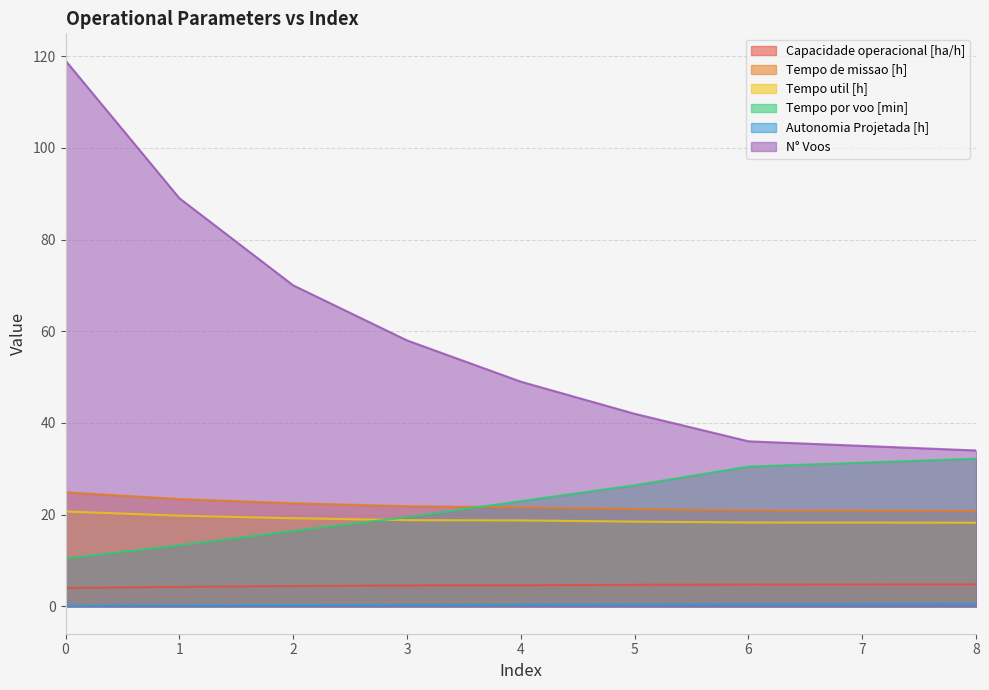

How many distinct data groups are displayed?

6